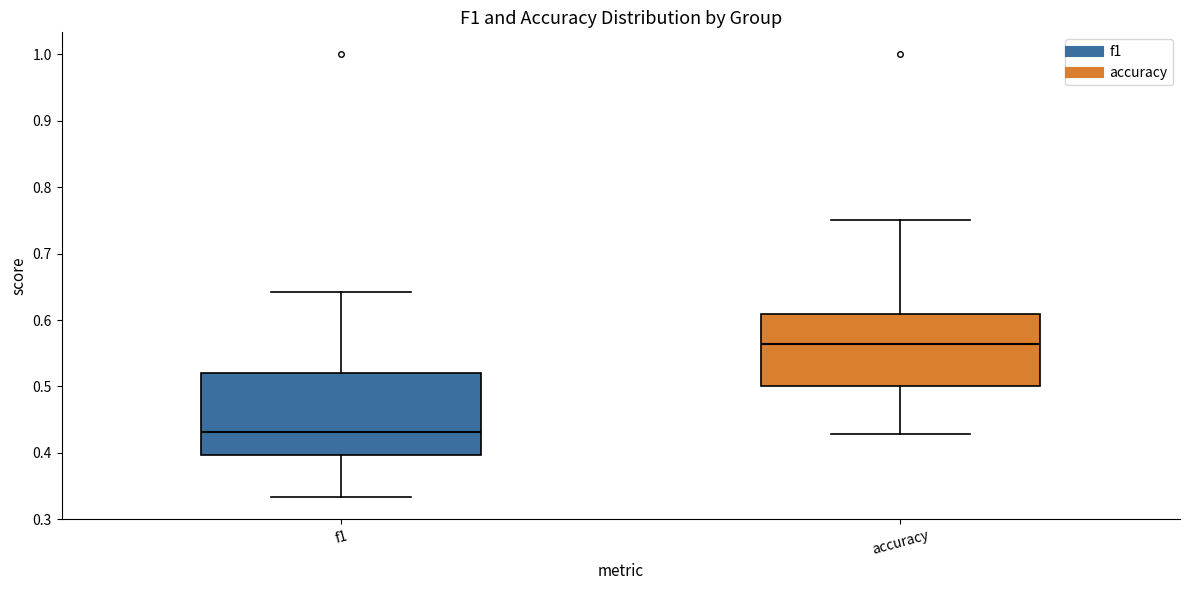

Where does the upper whisker of the box for f1 end on the y-axis? The values are not printed on the chart, so give them approximately, as read against the axis.

0.64